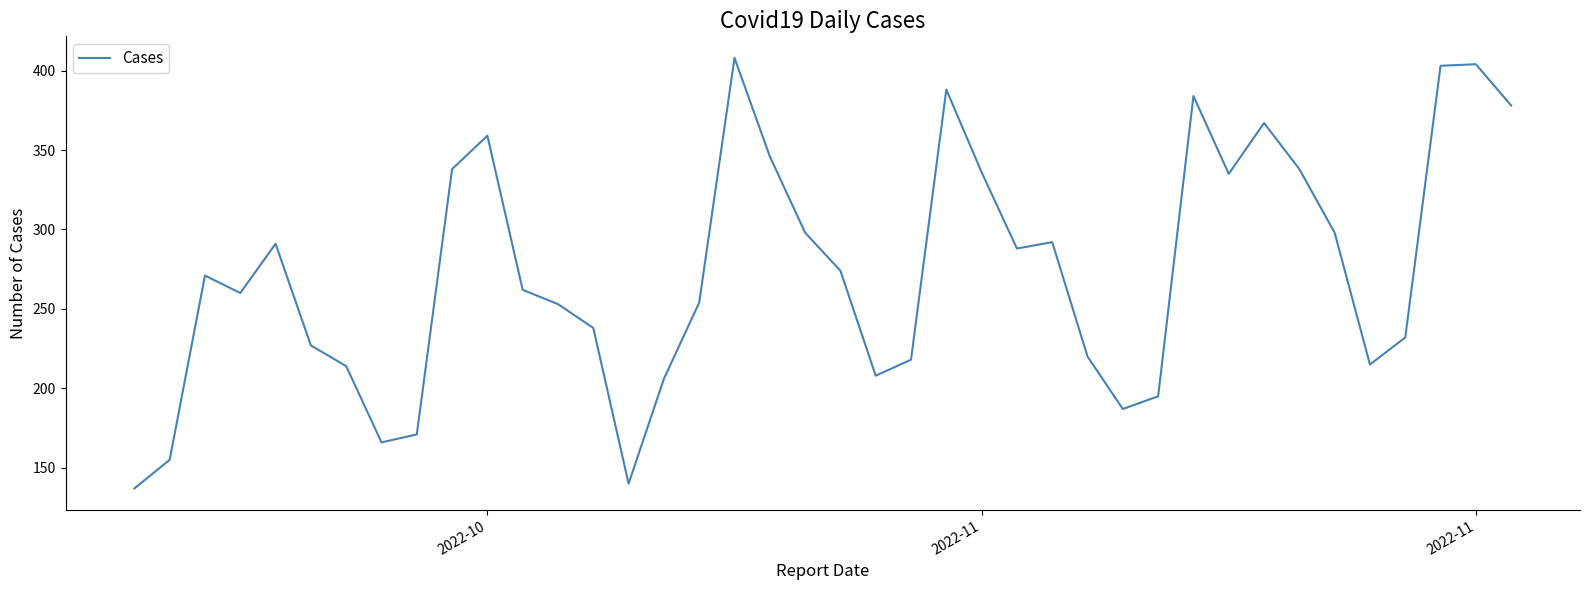

What is the greatest value displayed?

408